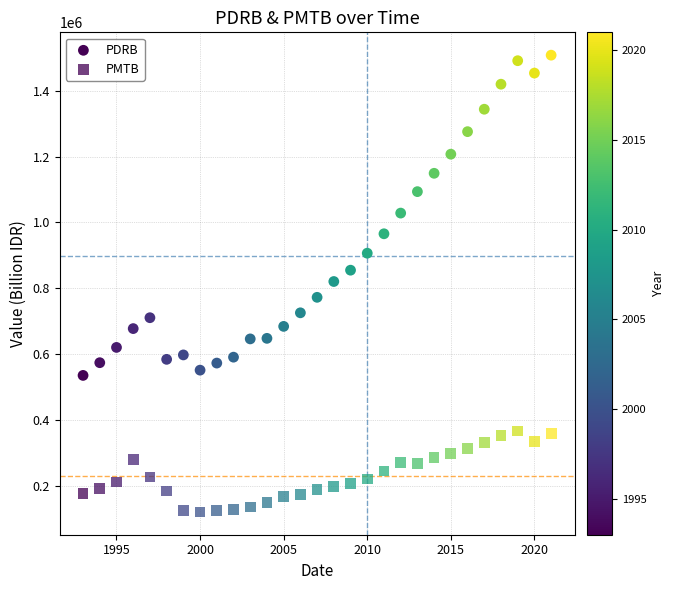

How many data points are displayed?

58